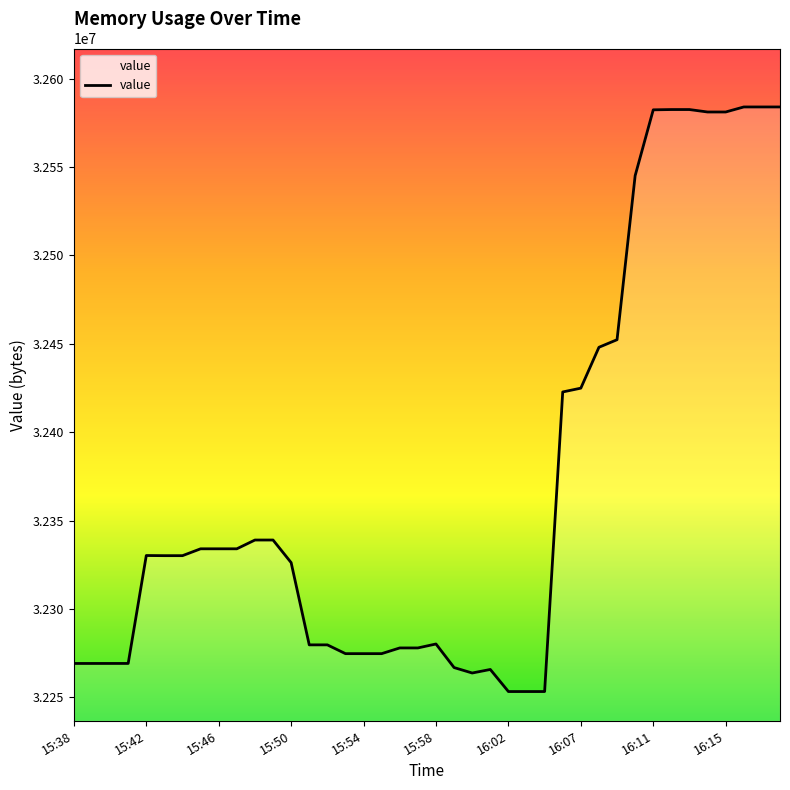

What is the minimum value shown in the chart?

32253366